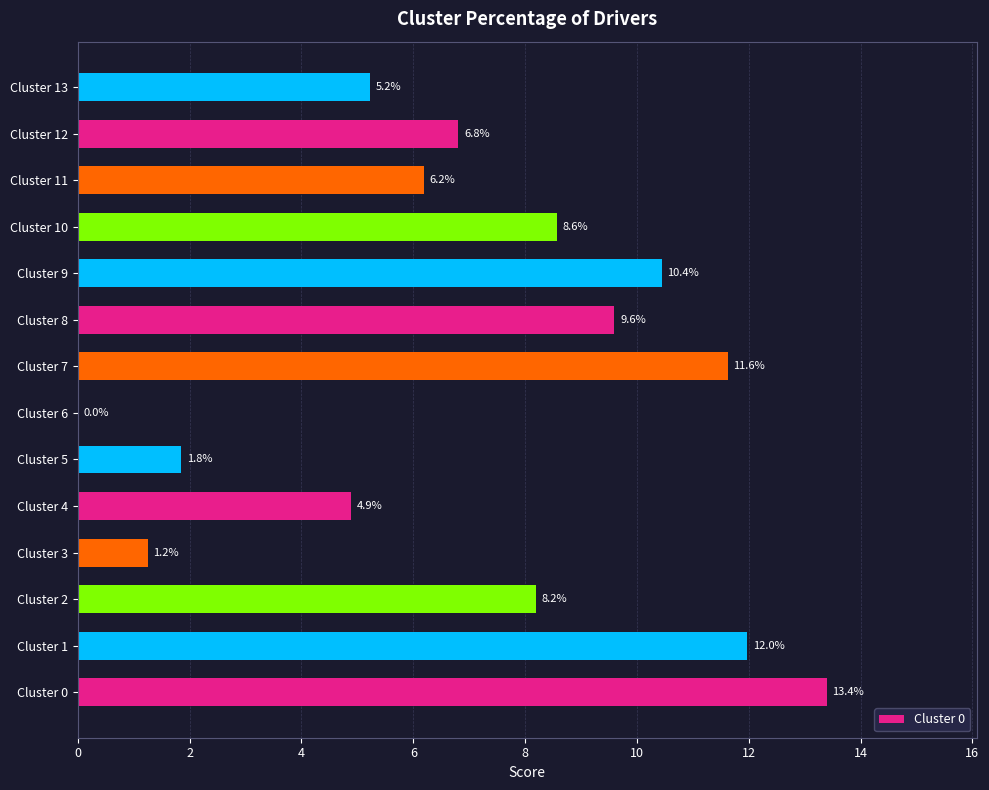

What is the average value?

7.1